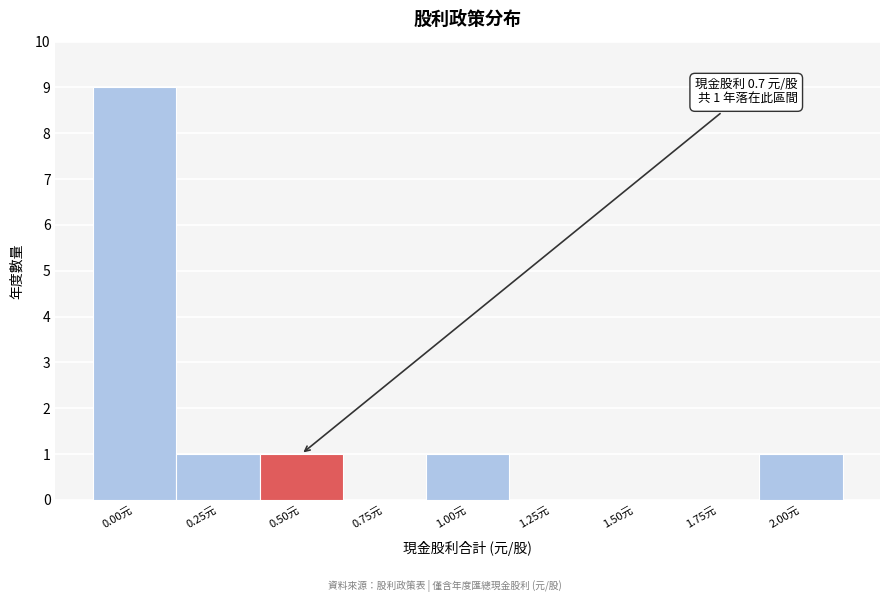

Reading right to left, extract all data points from this chart.

2.00元=1	1.75元=0	1.50元=0	1.25元=0	1.00元=1	0.75元=0	0.50元=1	0.25元=1	0.00元=9